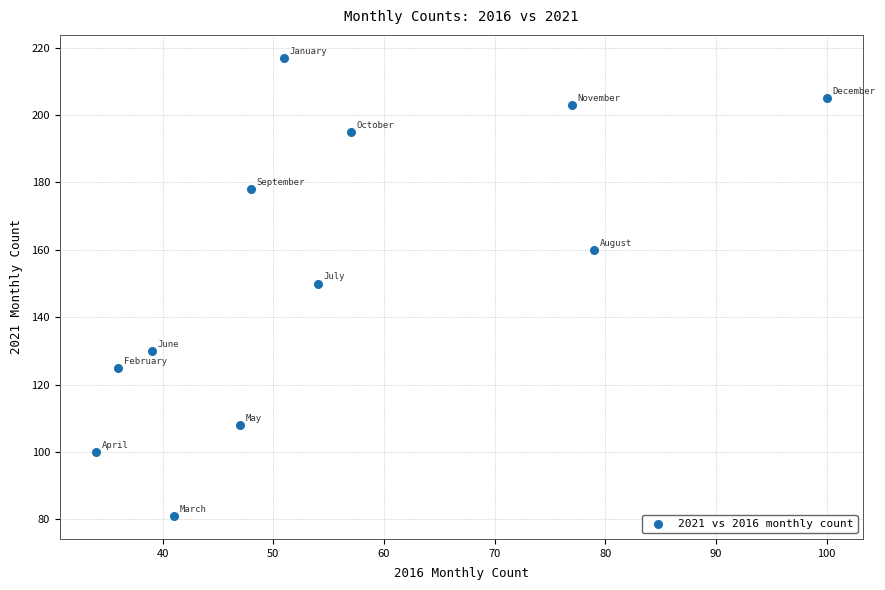

What is the range of X values (max minus min)?

66